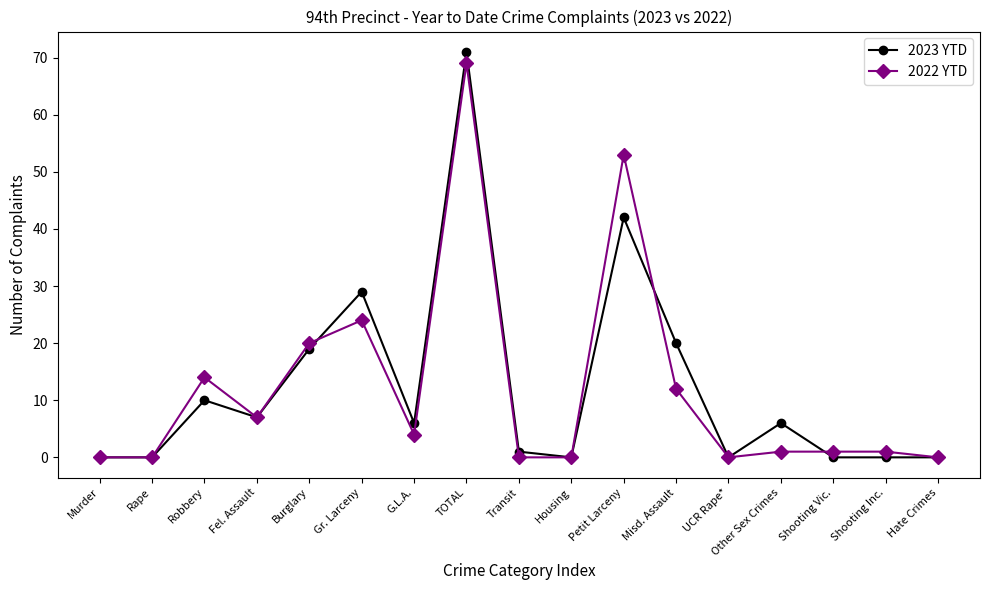

What is the highest value of the 2023 YTD series?

71